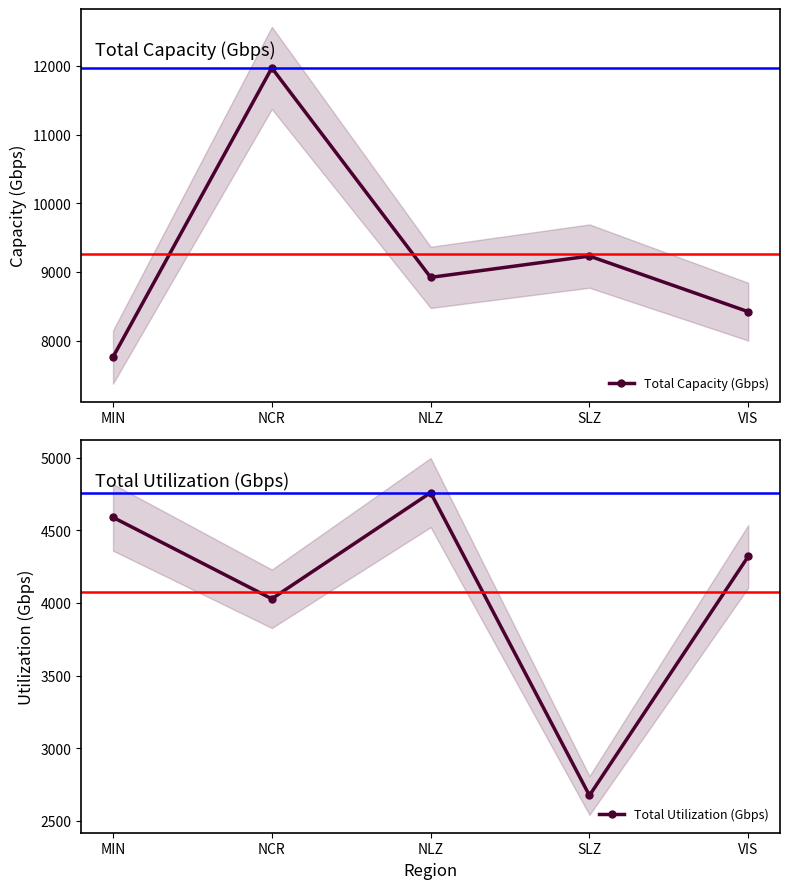

What position from the right is NCR?

4